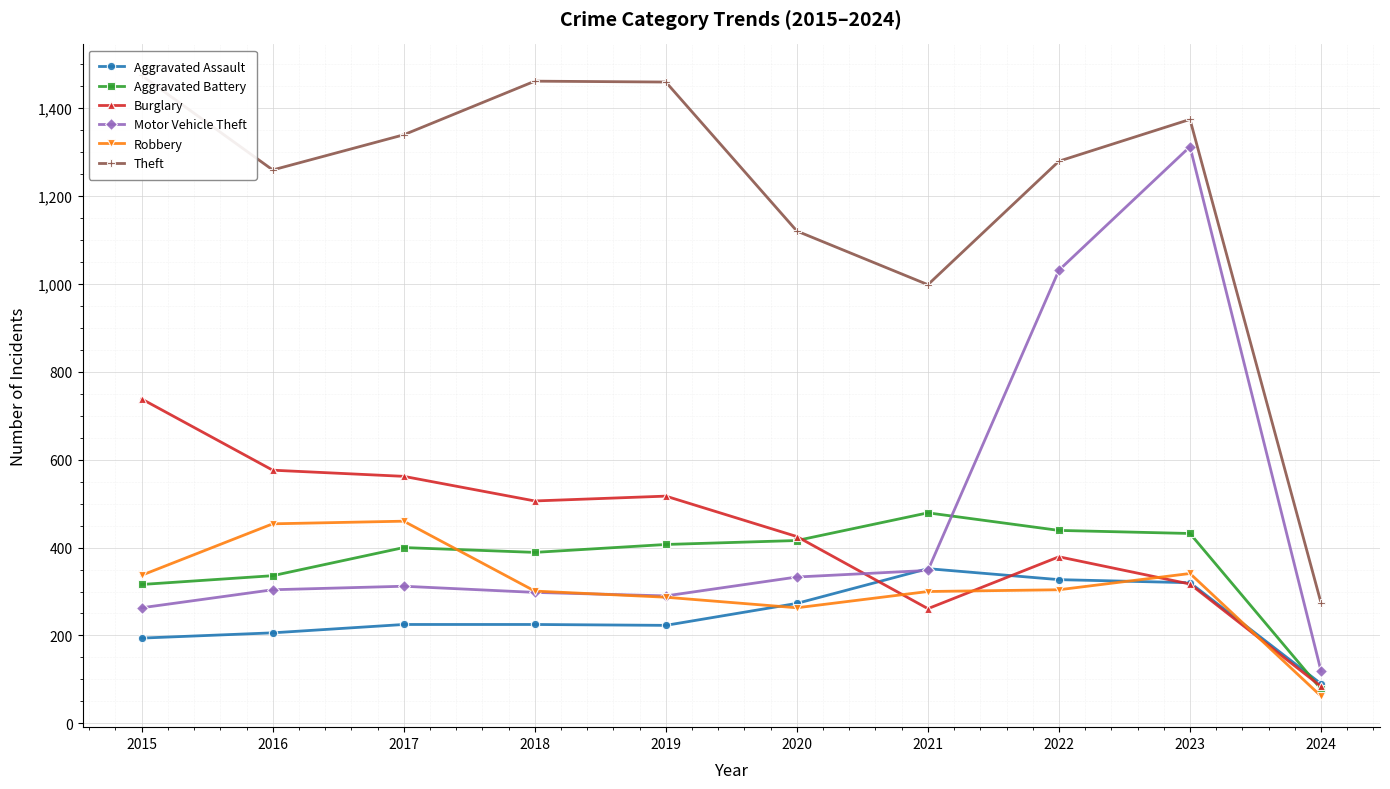

Rank the series at 2016 from highest to lowest value.

Theft, Burglary, Robbery, Aggravated Battery, Motor Vehicle Theft, Aggravated Assault